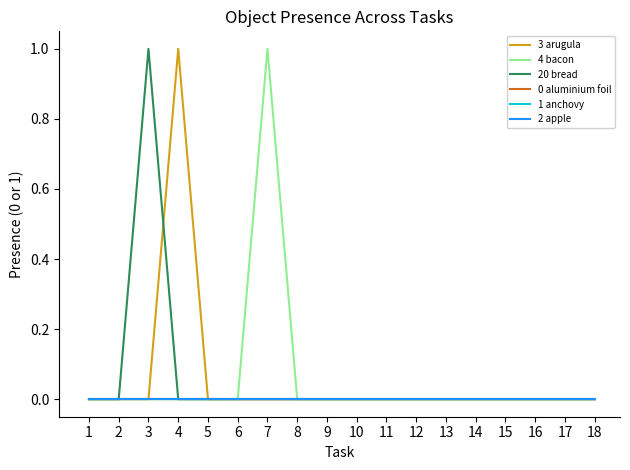

Reading right to left, transcribe all the data shown in this chart.

3 arugula: 18=0	17=0	16=0	15=0	14=0	13=0	12=0	11=0	10=0	9=0	8=0	7=0	6=0	5=0	4=1	3=0	2=0	1=0
4 bacon: 18=0	17=0	16=0	15=0	14=0	13=0	12=0	11=0	10=0	9=0	8=0	7=1	6=0	5=0	4=0	3=0	2=0	1=0
20 bread: 18=0	17=0	16=0	15=0	14=0	13=0	12=0	11=0	10=0	9=0	8=0	7=0	6=0	5=0	4=0	3=1	2=0	1=0
0 aluminium foil: 18=0	17=0	16=0	15=0	14=0	13=0	12=0	11=0	10=0	9=0	8=0	7=0	6=0	5=0	4=0	3=0	2=0	1=0
1 anchovy: 18=0	17=0	16=0	15=0	14=0	13=0	12=0	11=0	10=0	9=0	8=0	7=0	6=0	5=0	4=0	3=0	2=0	1=0
2 apple: 18=0	17=0	16=0	15=0	14=0	13=0	12=0	11=0	10=0	9=0	8=0	7=0	6=0	5=0	4=0	3=0	2=0	1=0